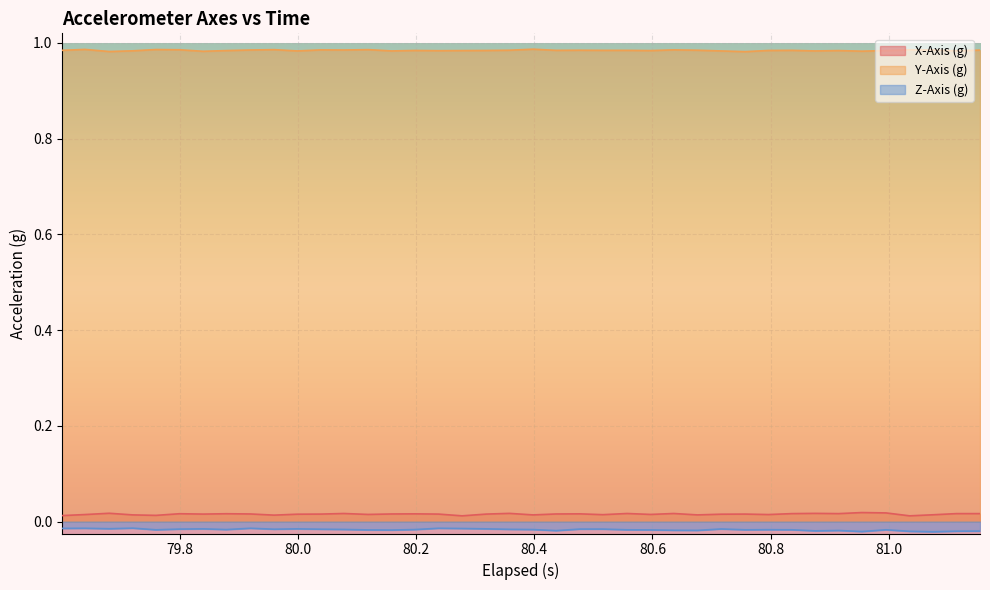

True or false: Y-Axis (g) and X-Axis (g) intersect in this chart.

False